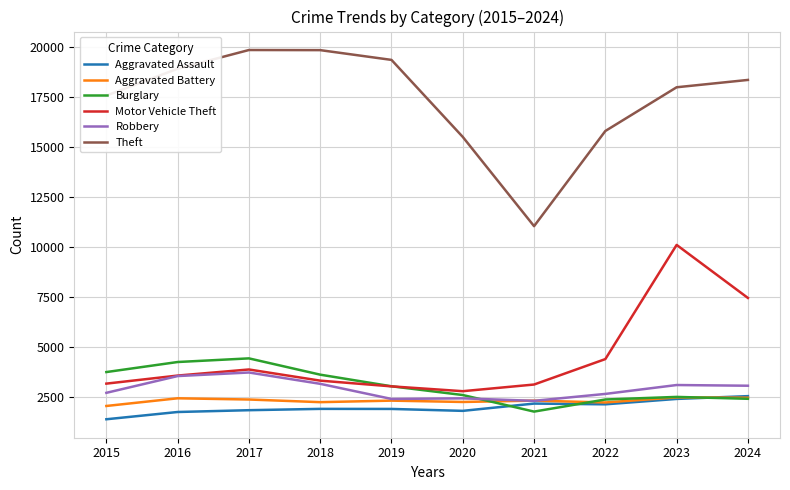

What is the smallest value displayed?

1372